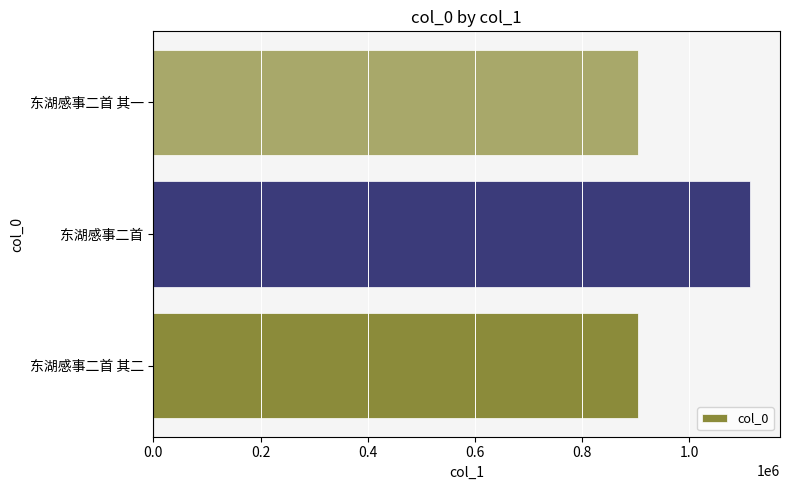

How many data points does each series have?

3